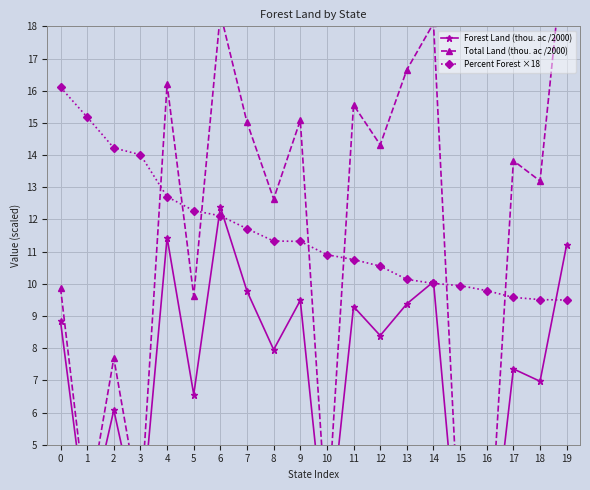

True or false: Forest Land (thou. ac /2000) and Total Land (thou. ac /2000) intersect in this chart.

False